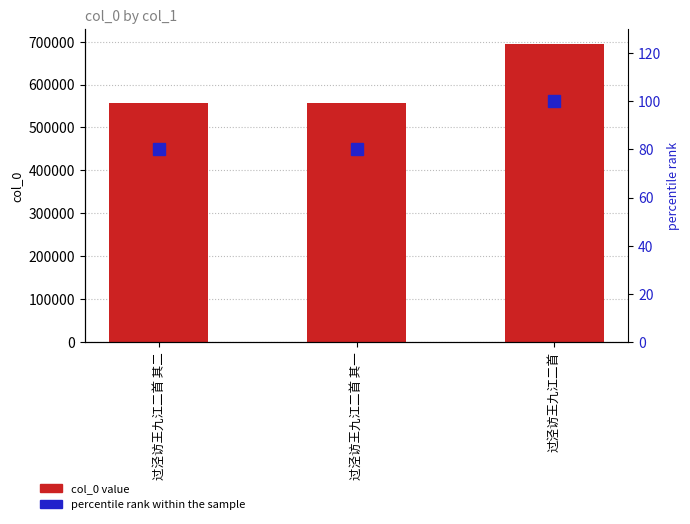

What is the total value across all series at 过泾访王九江二首 其二?

557327.2